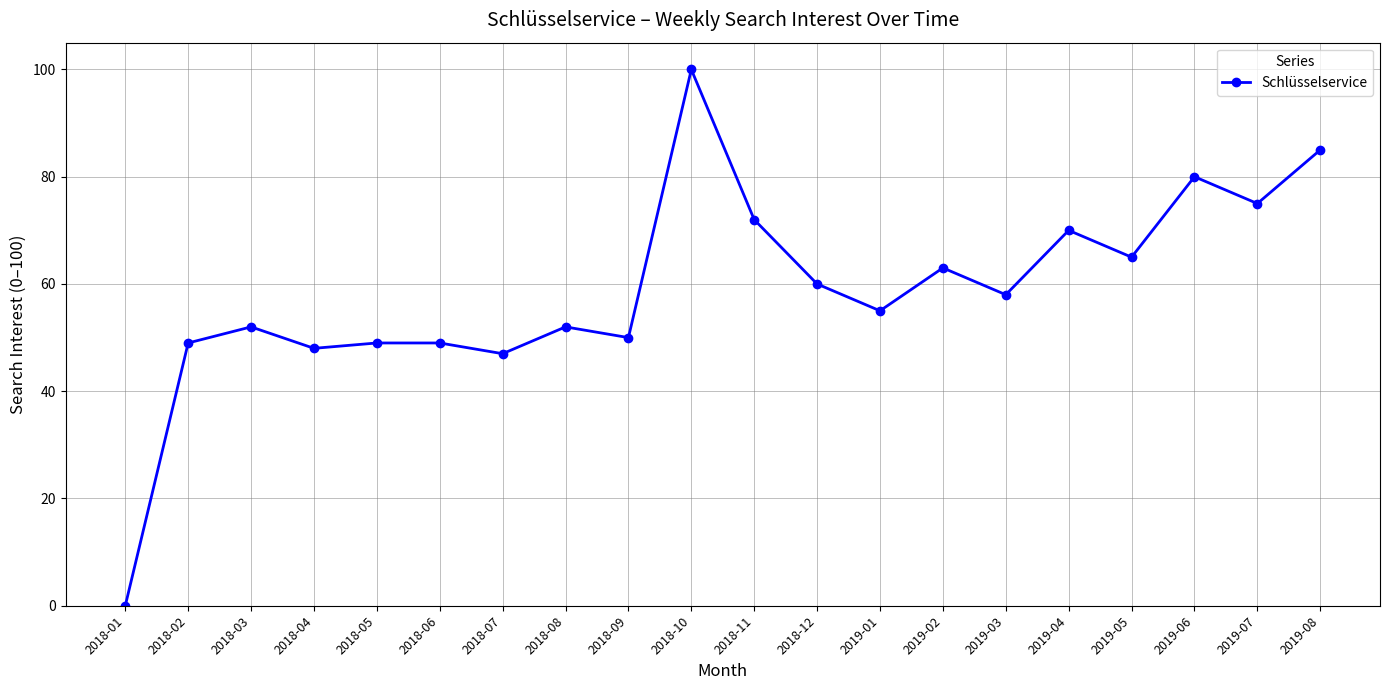

What is the difference between the values at 2018-10 and 2019-05?

35